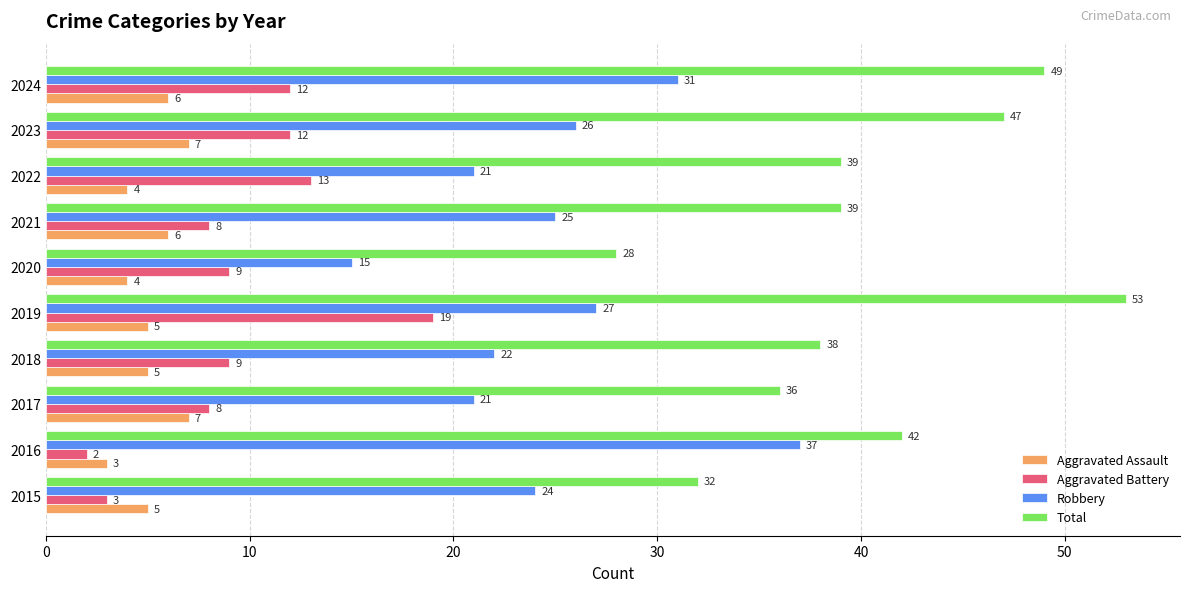

What is the maximum value shown in the chart?

53